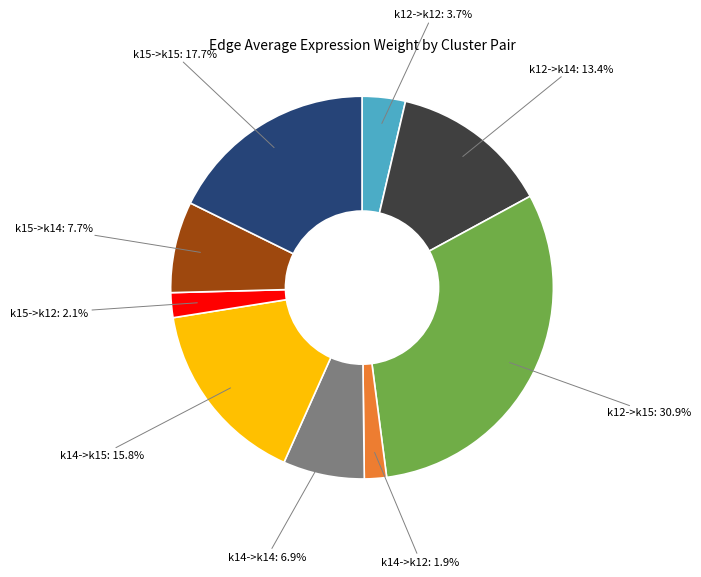

How much of the chart is everything except k12->k12?

96.3%